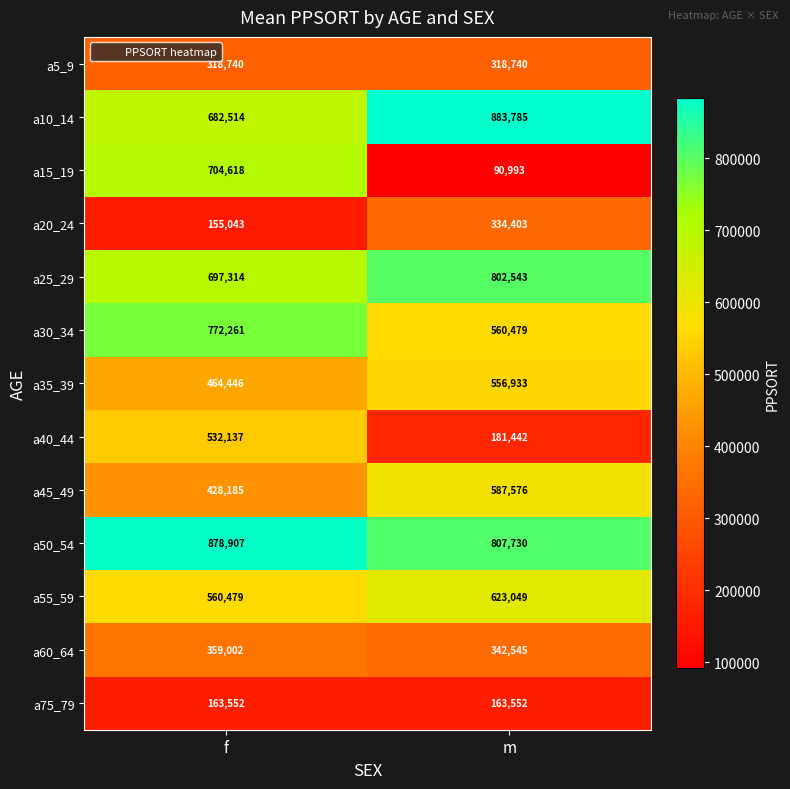

Is it true that a35_39 equals 556933 at m?

True